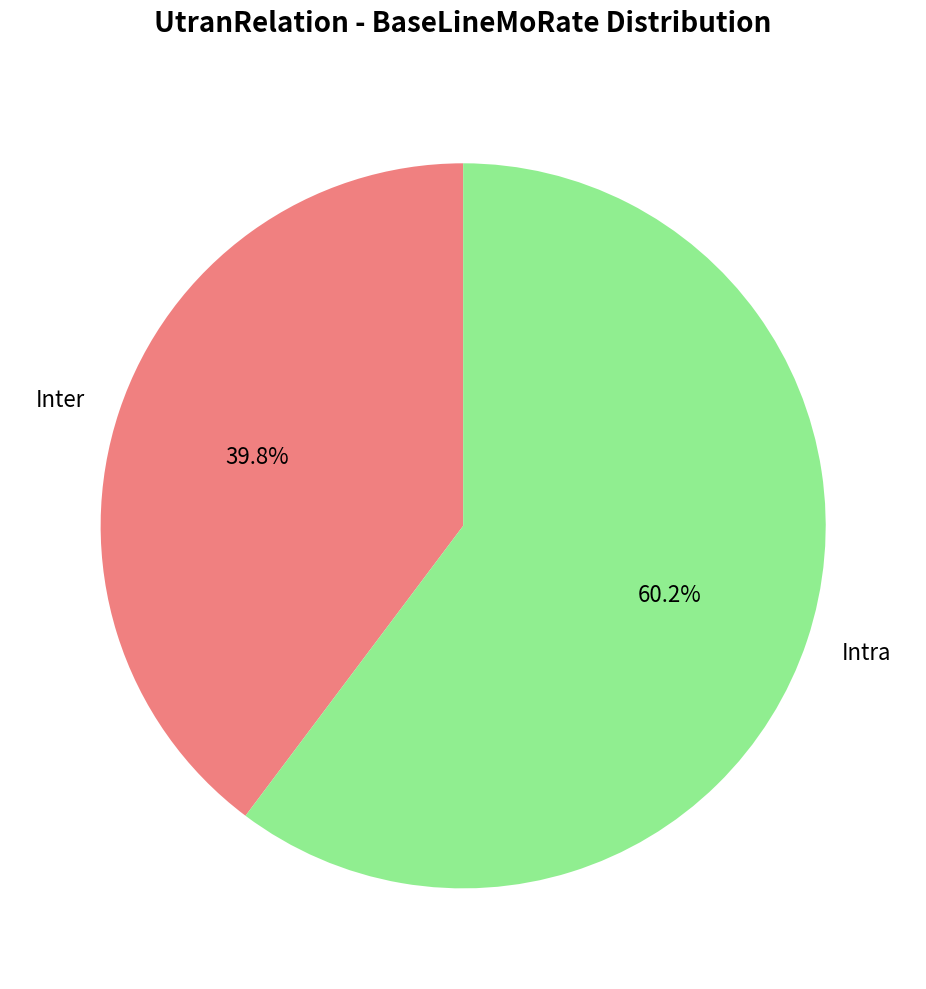

True or false: Inter accounts for 40% of the total.

True